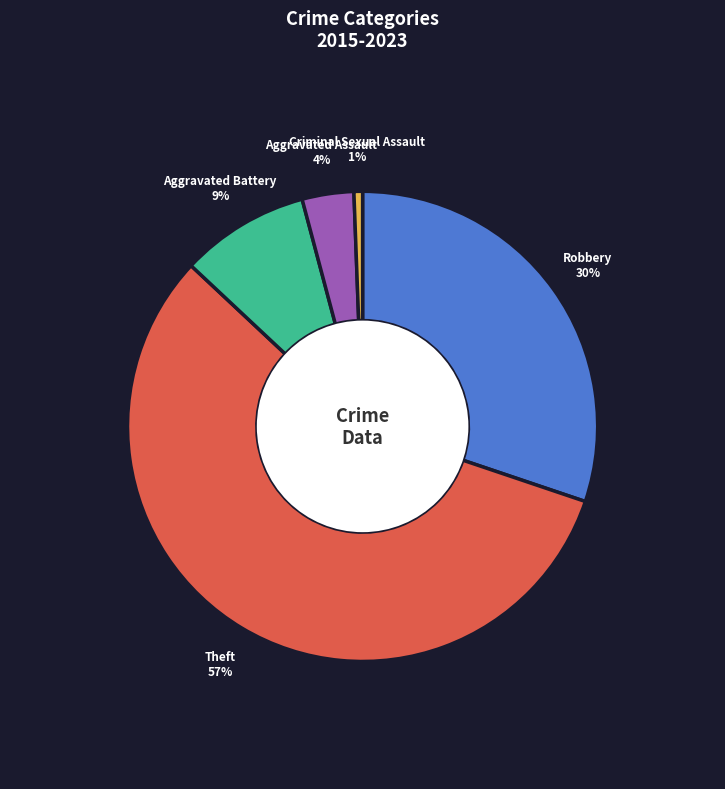

Which category accounts for the majority?

Theft